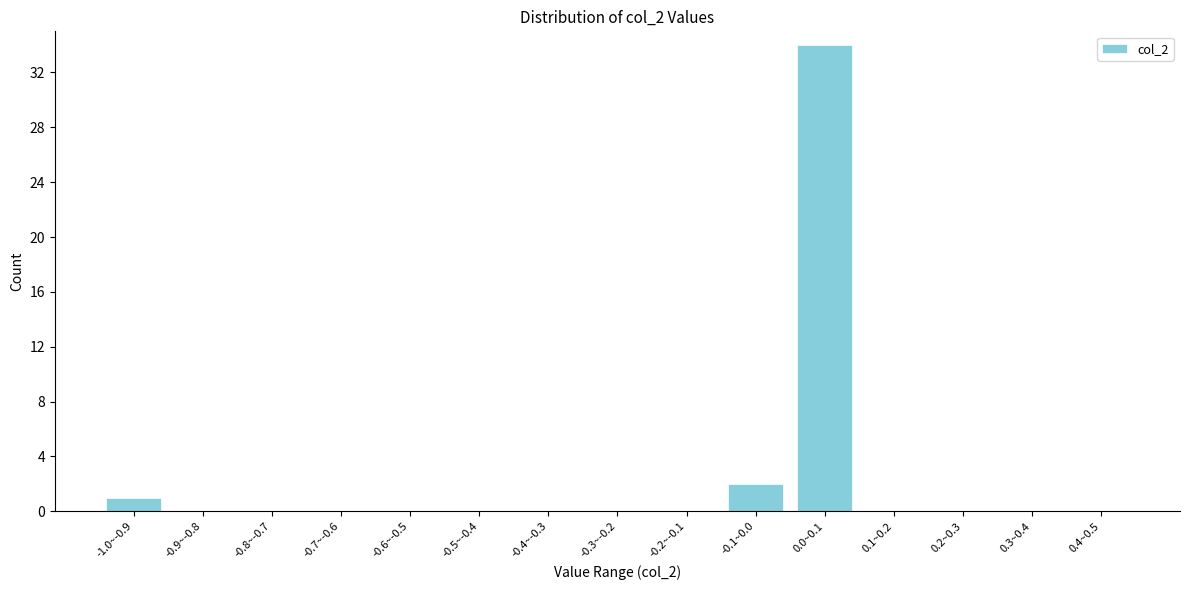

Reading left to right, extract all data points from this chart.

-1.0~-0.9=1	-0.9~-0.8=0	-0.8~-0.7=0	-0.7~-0.6=0	-0.6~-0.5=0	-0.5~-0.4=0	-0.4~-0.3=0	-0.3~-0.2=0	-0.2~-0.1=0	-0.1~0.0=2	0.0~0.1=34	0.1~0.2=0	0.2~0.3=0	0.3~0.4=0	0.4~0.5=0